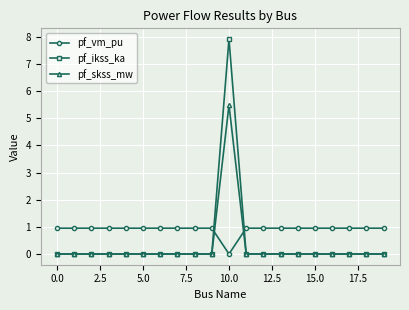

Which series ends up on top after the final intersection of pf_skss_mw and pf_vm_pu?

pf_vm_pu